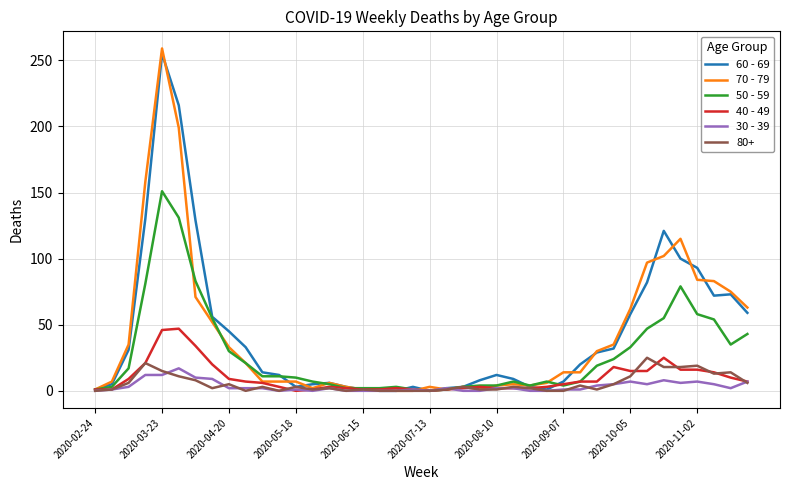

What is the greatest value displayed?

259